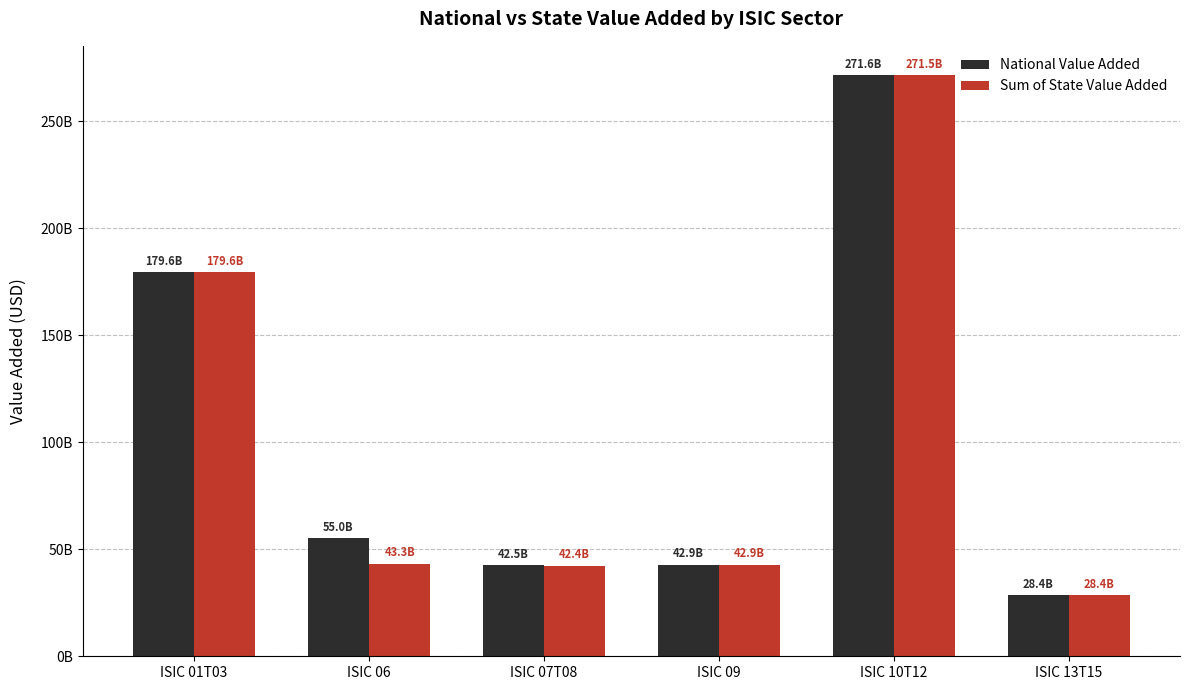

At which category is the sum across all series the highest?

ISIC 10T12